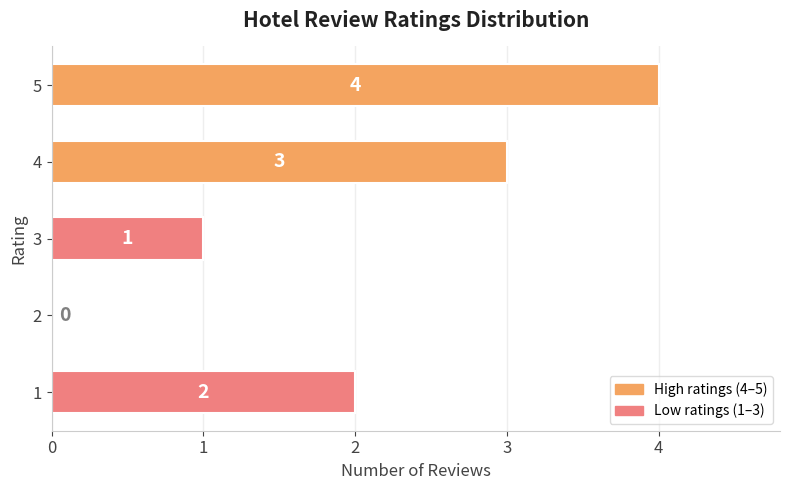

What is the greatest value displayed?

4